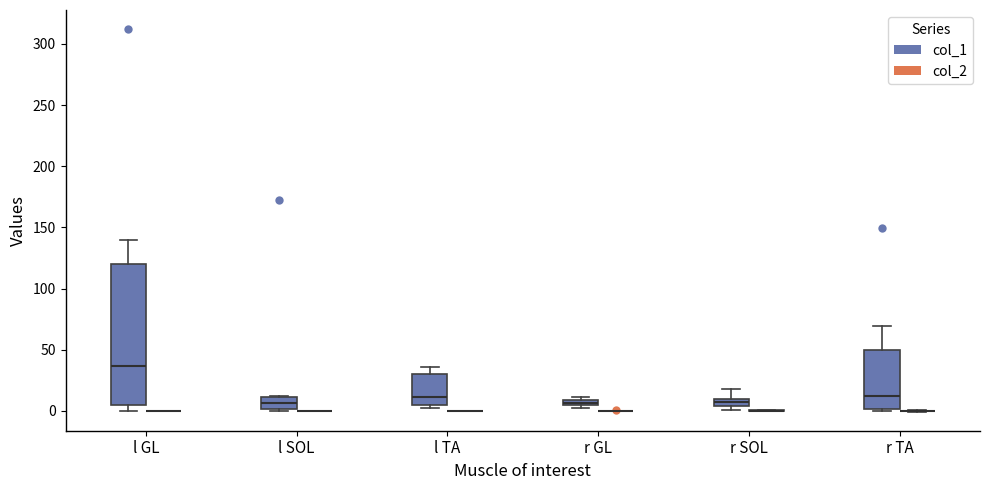

Where is the upper edge of the box for r TA (col_1) on the y-axis? The values are not printed on the chart, so give them approximately, as read against the axis.

50